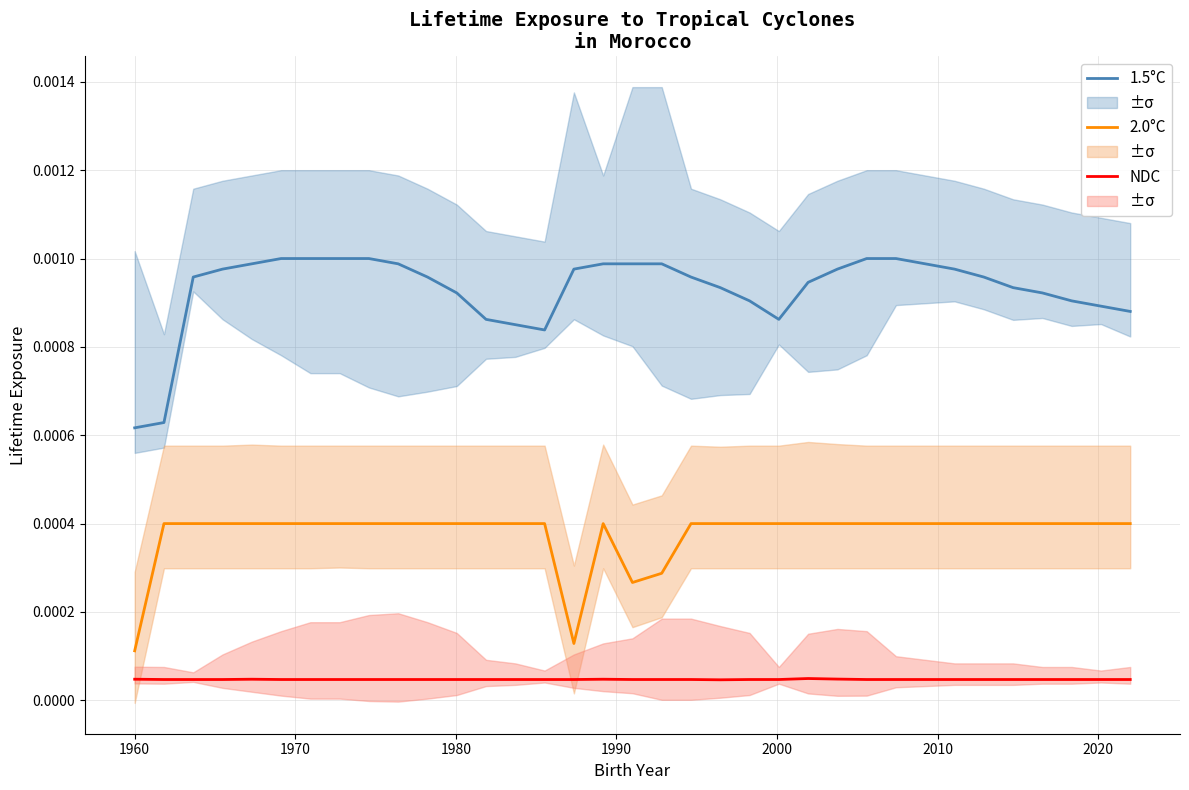

True or false: 2.0°C and NDC intersect in this chart.

False